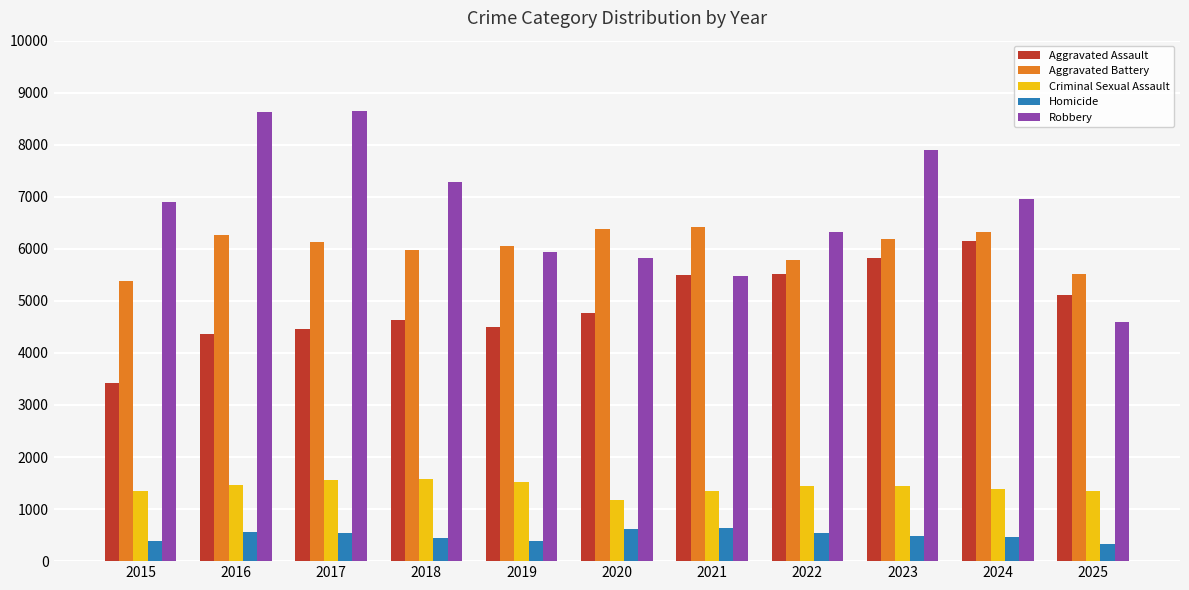

Which series has the largest total across all categories?

Robbery